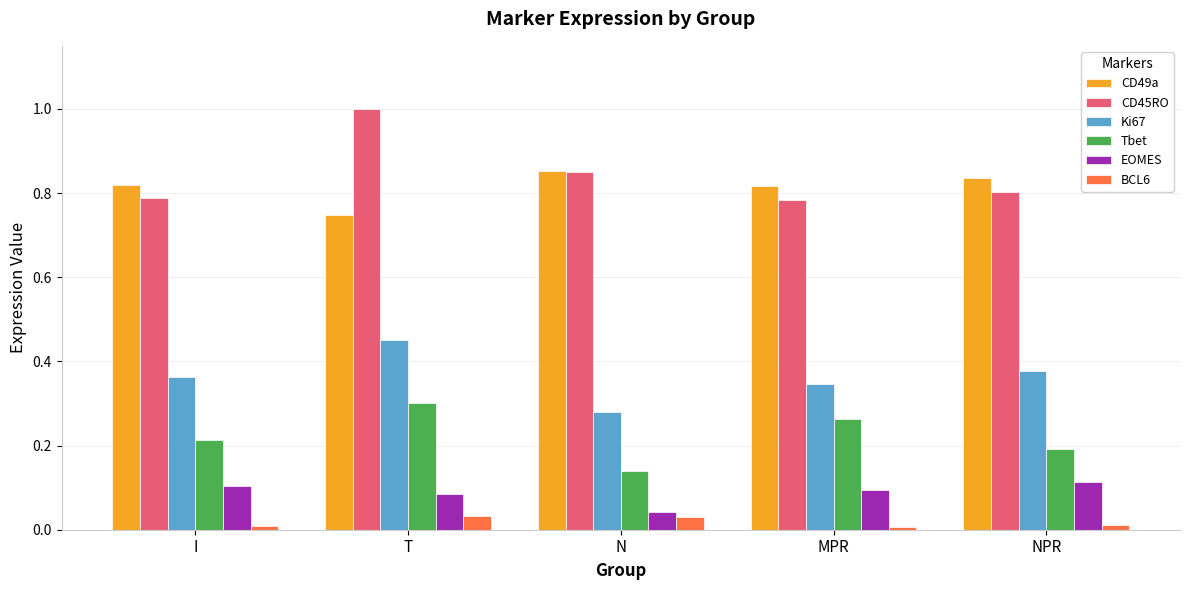

The value of EOMES at N is 0.0. True or false?

True